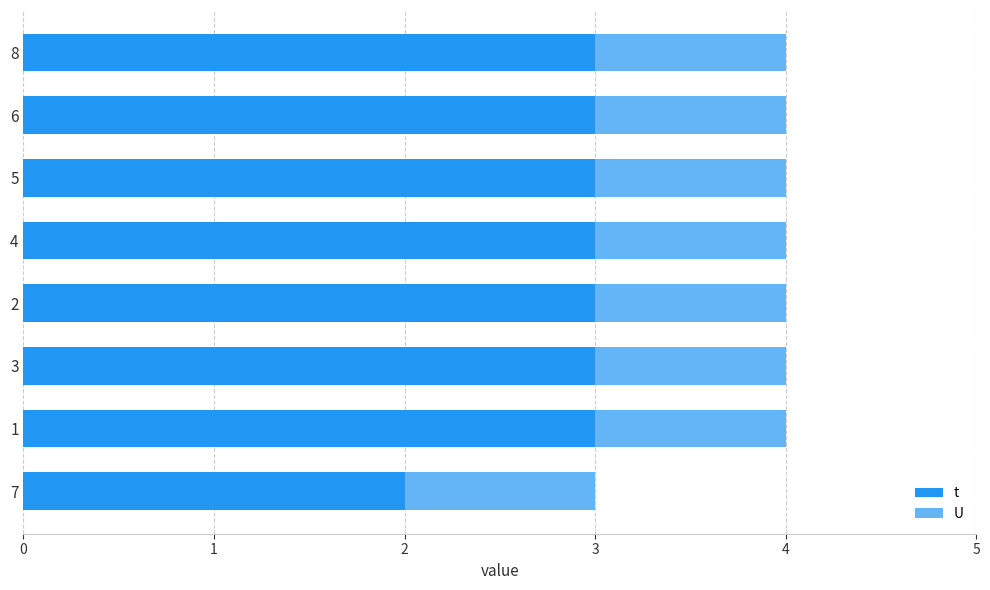

List the series in order of their peak value, highest first.

t, U